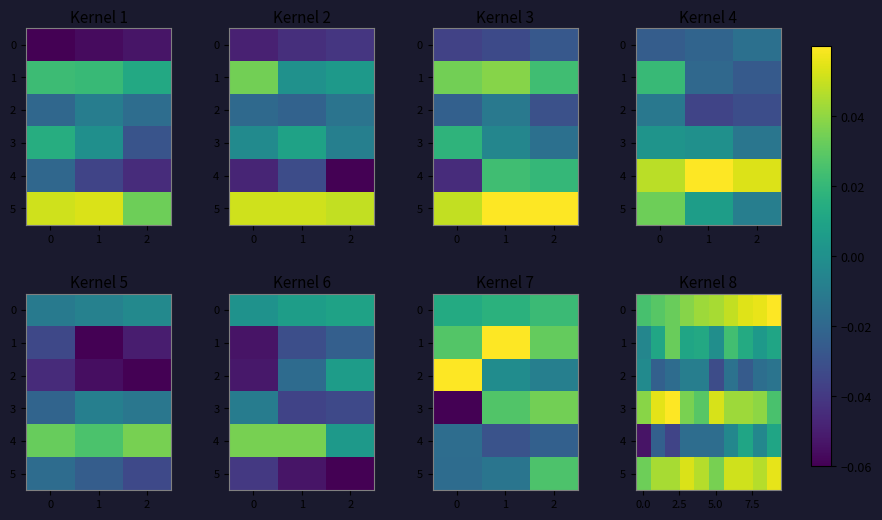

What is the sum of all 4 values?

-2.5